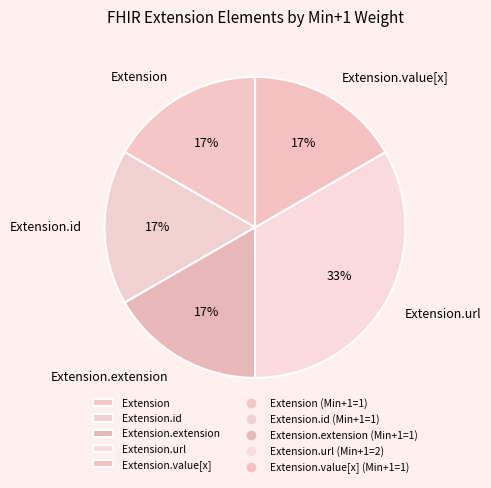

Does Extension.url represent more than half of the total?

No